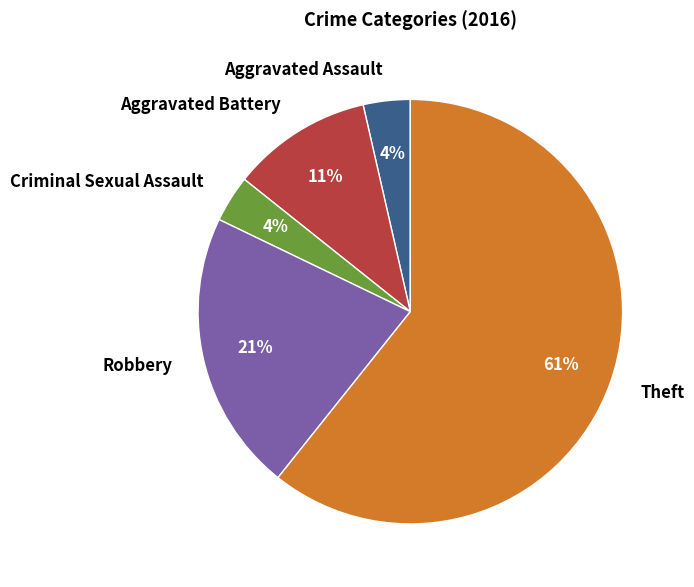

Combined, do Theft and Aggravated Battery account for over 50%?

Yes